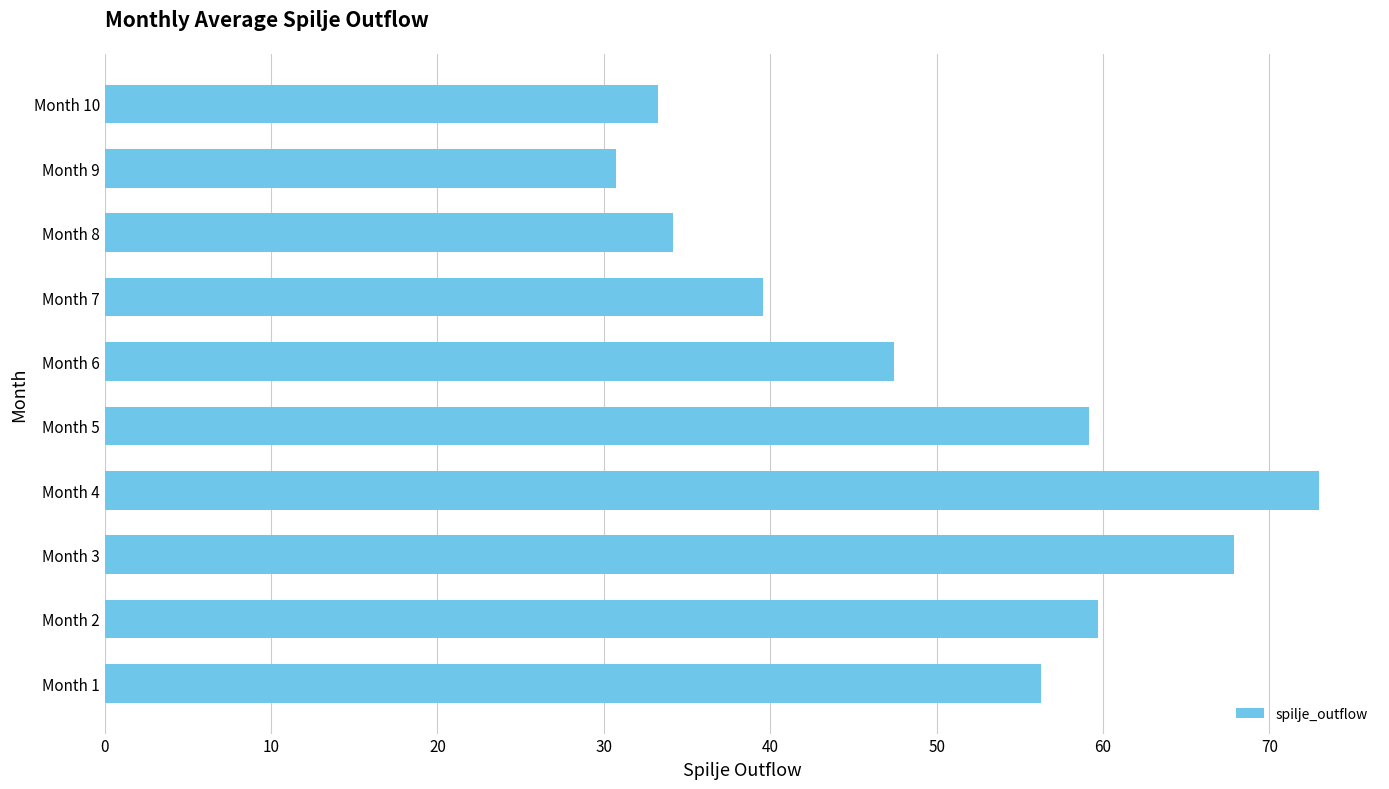

What is the change in value from Month 1 to Month 6?

-8.8